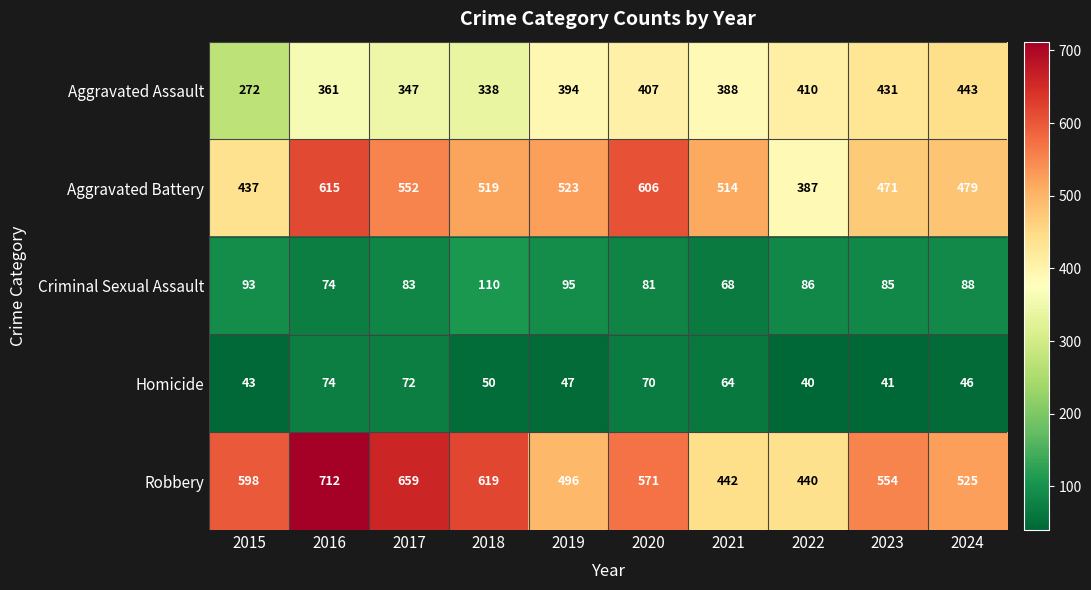

What is the sum of all Criminal Sexual Assault values?

863